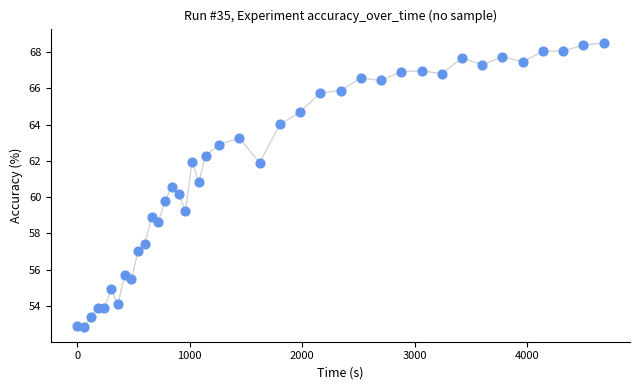

What is the range of X values (max minus min)?

4680.2